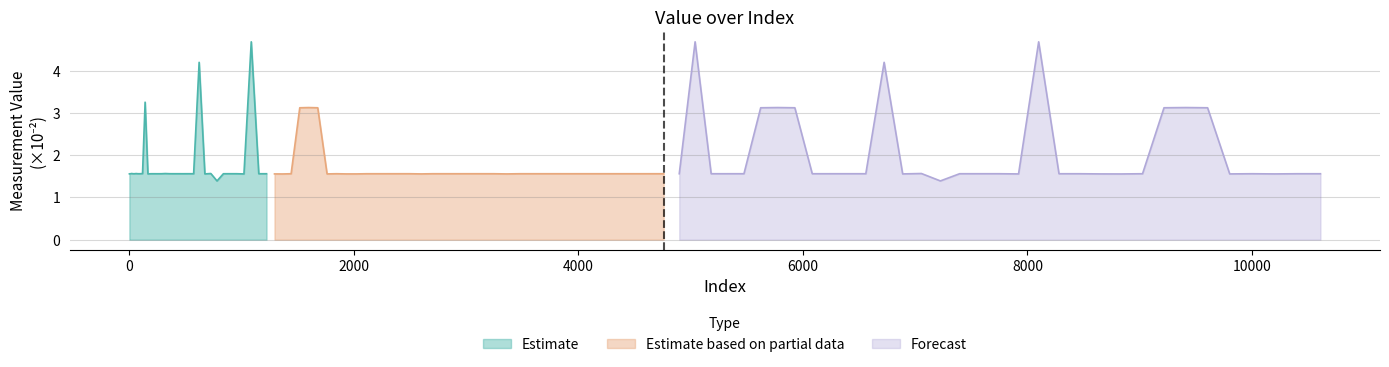

True or false: Estimate based on partial data and Forecast cross at least once.

True